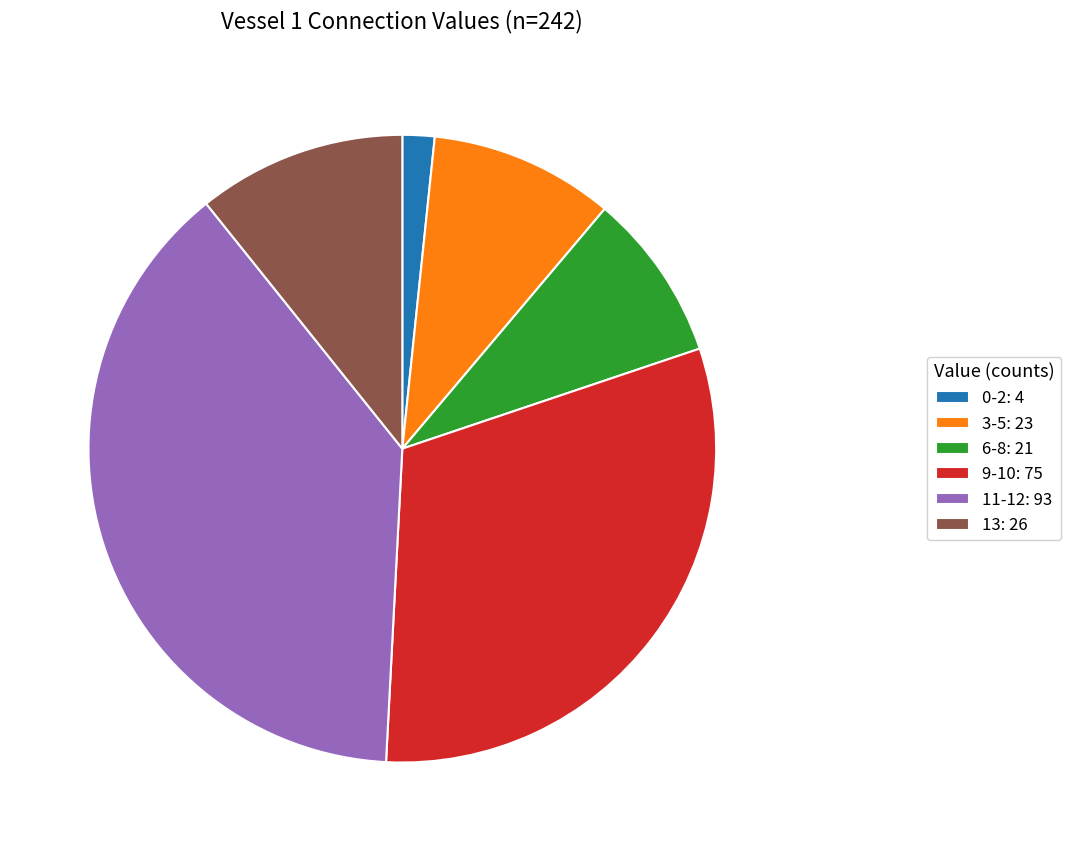

Does 6-8: 21 represent more than half of the total?

No